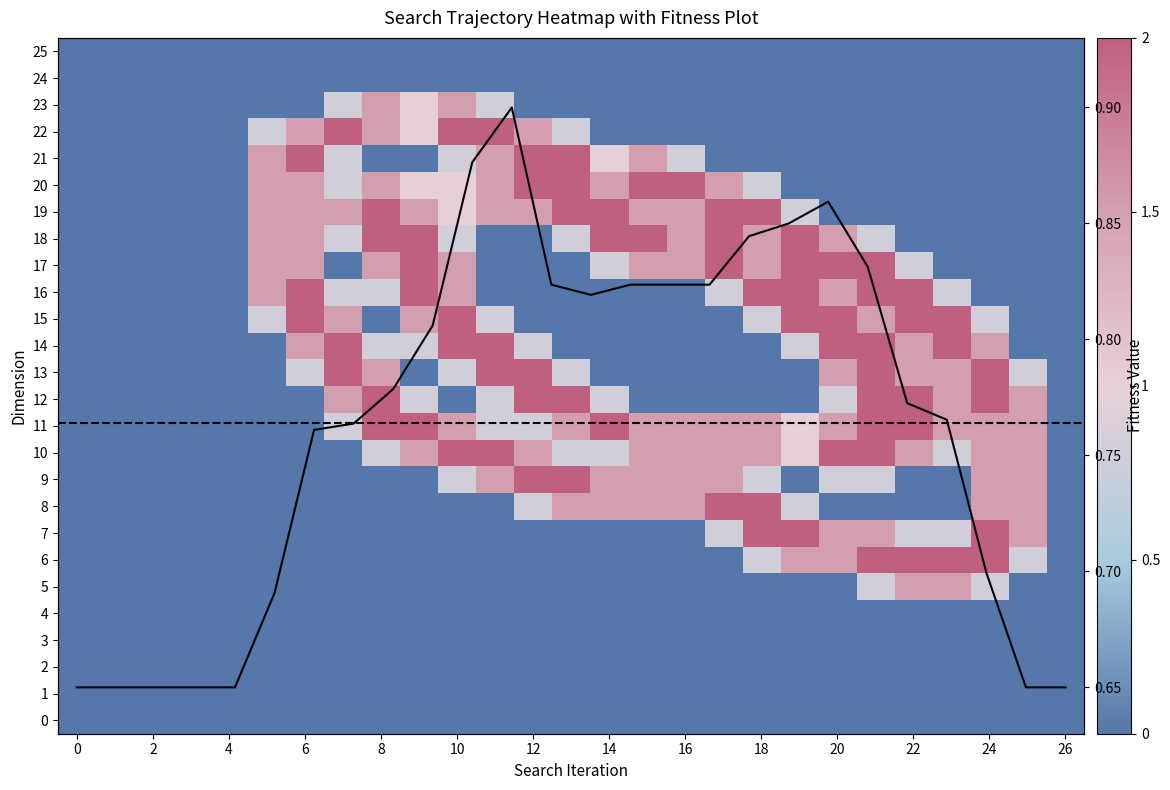

How many data points in 18 are above 0?

15